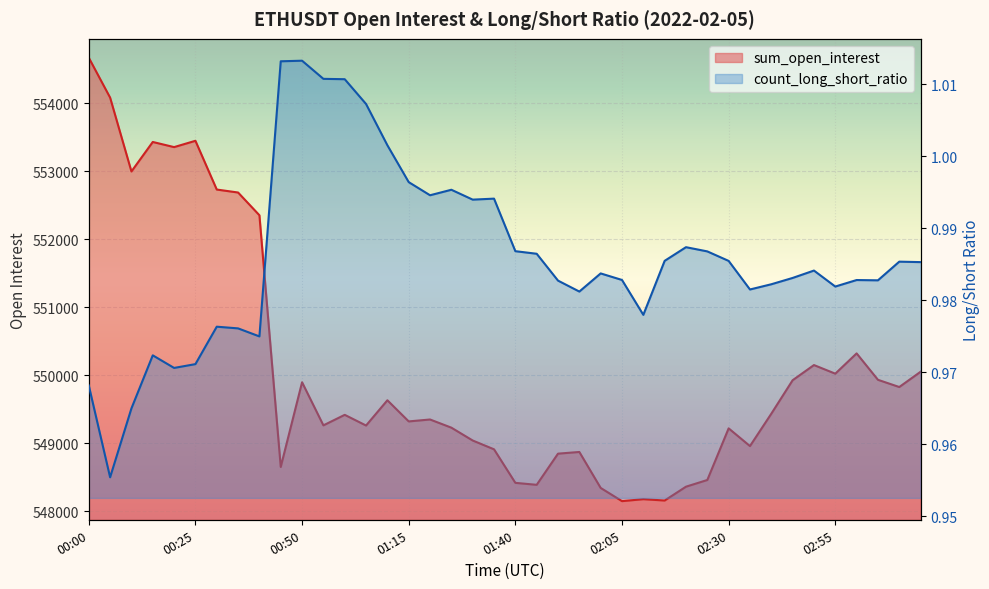

What position from the right is 01:45?

19